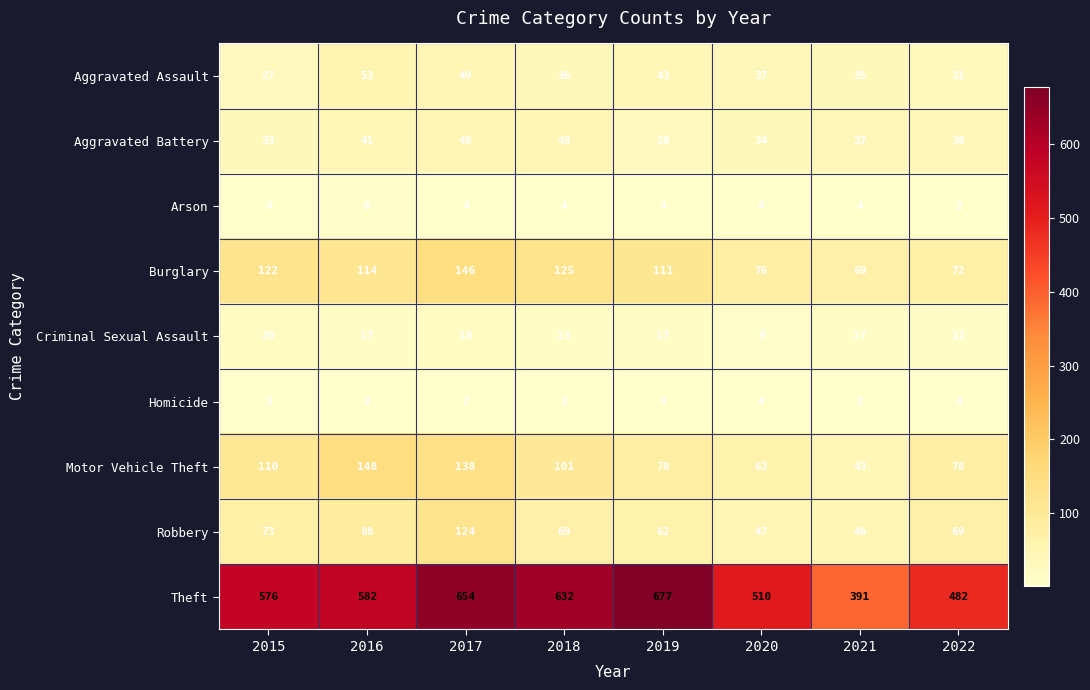

What is the maximum value shown in the chart?

677